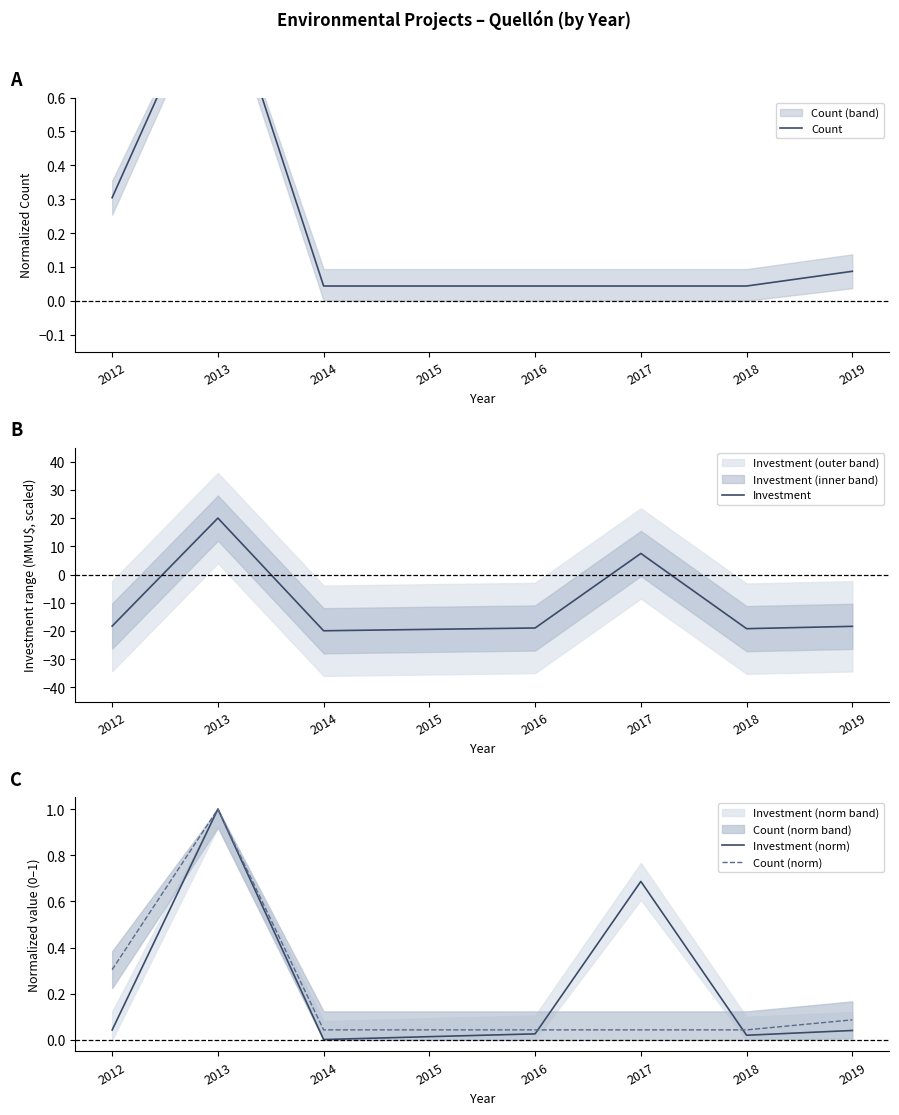

Which has a higher value, 2018 or 2015?

2018